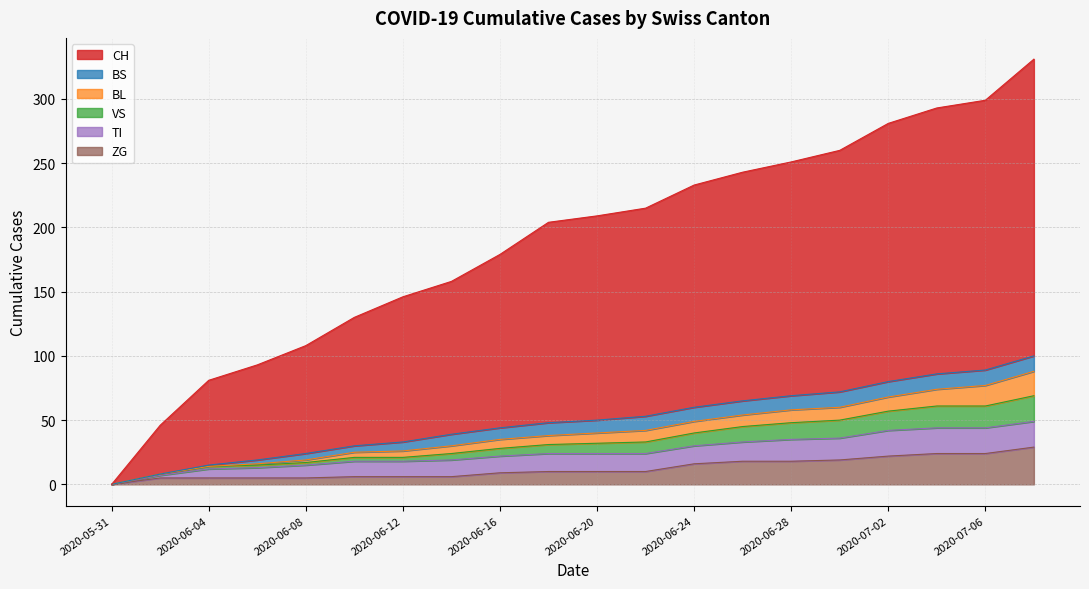

What is the maximum value for ZG?

29